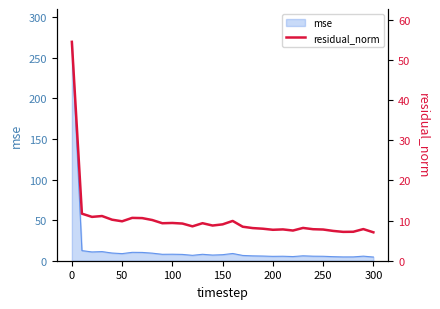

True or false: the data has more than 2 interior local peaks.

True